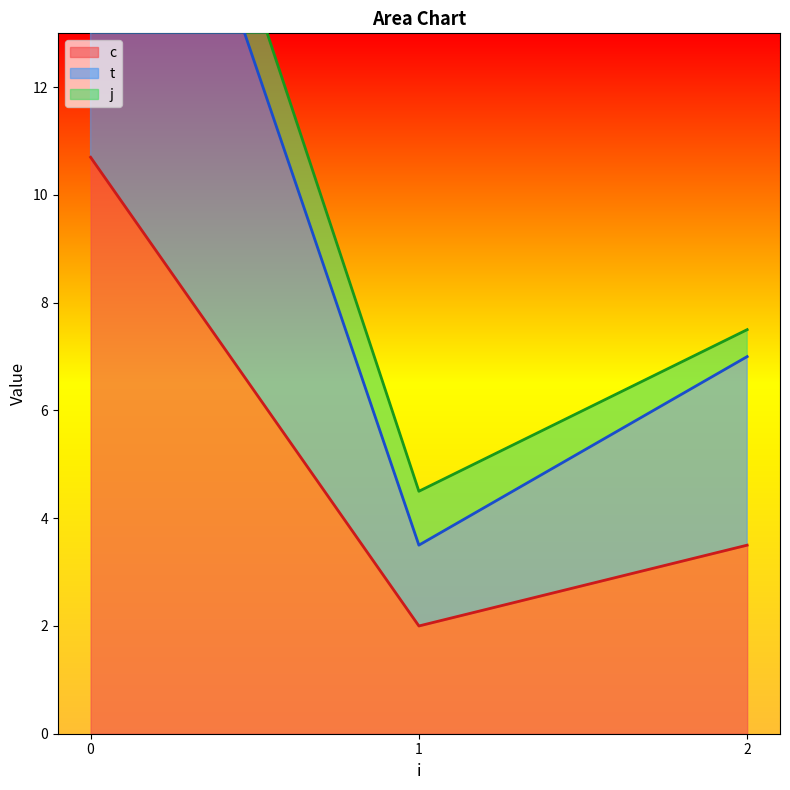

The c series shows 5.3 at 2. True or false?

False